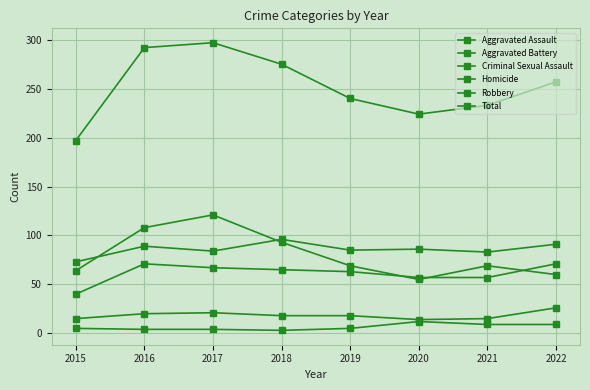

Which category has the lowest value across all series?

2018